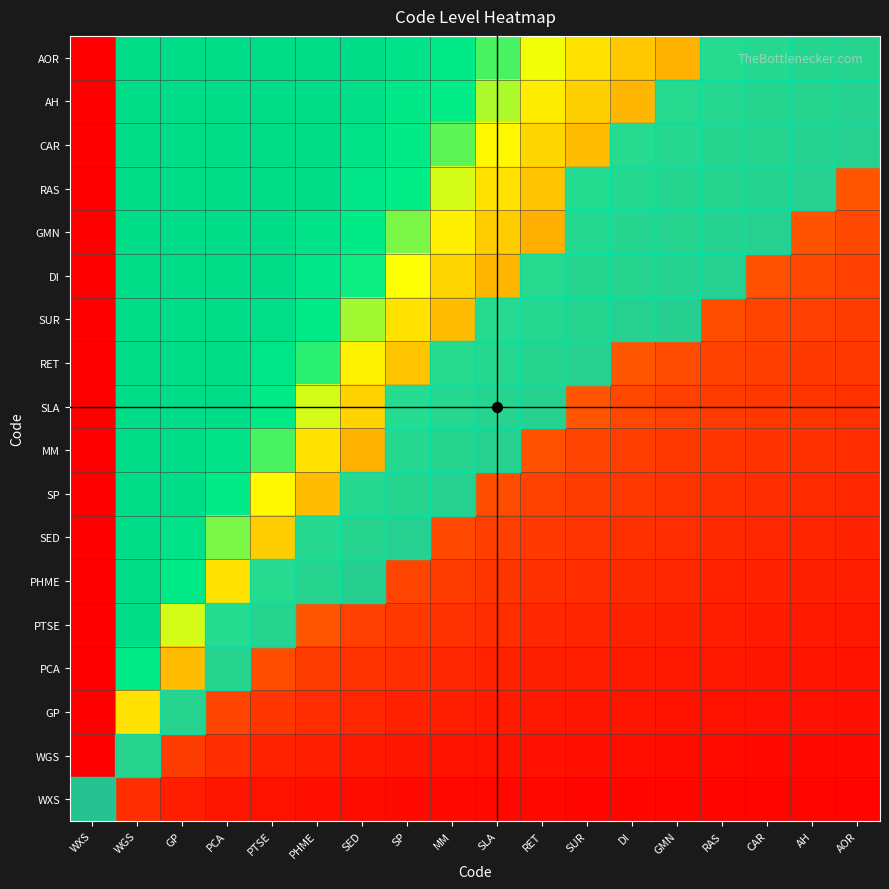

Rank the series by their maximum value, from highest to lowest.

AOR, AH, CAR, RAS, GMN, DI, SUR, RET, SLA, MM, SP, SED, PHME, PTSE, PCA, GP, WGS, WXS